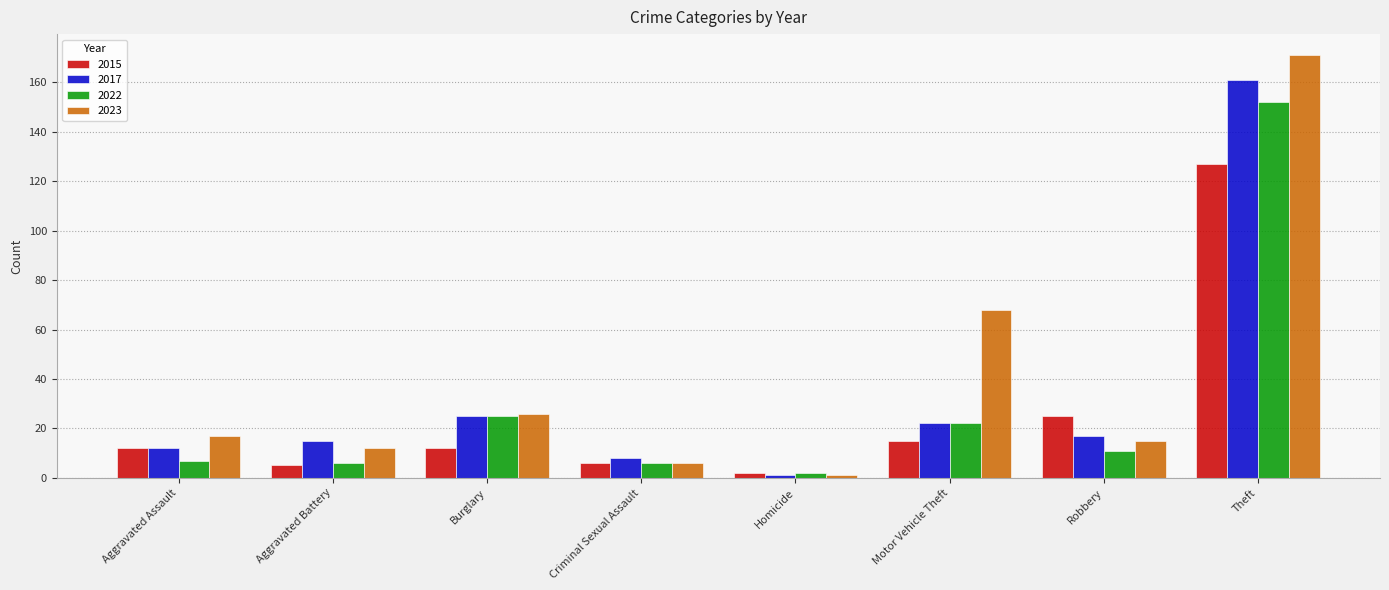

Which label corresponds to the largest value in the chart?

Theft